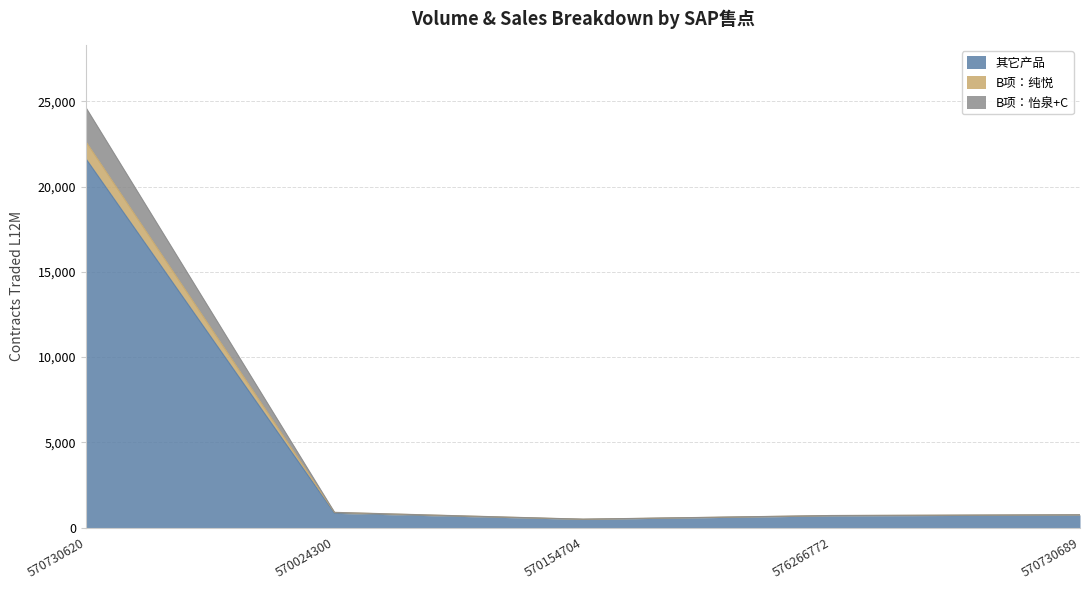

Reading right to left, list all the values displayed in this chart.

其它产品: 734	684	479	835	21615
B项：纯悦: 748	704	487	885	22615
B项：怡泉+C: 751	709	493	894	24615